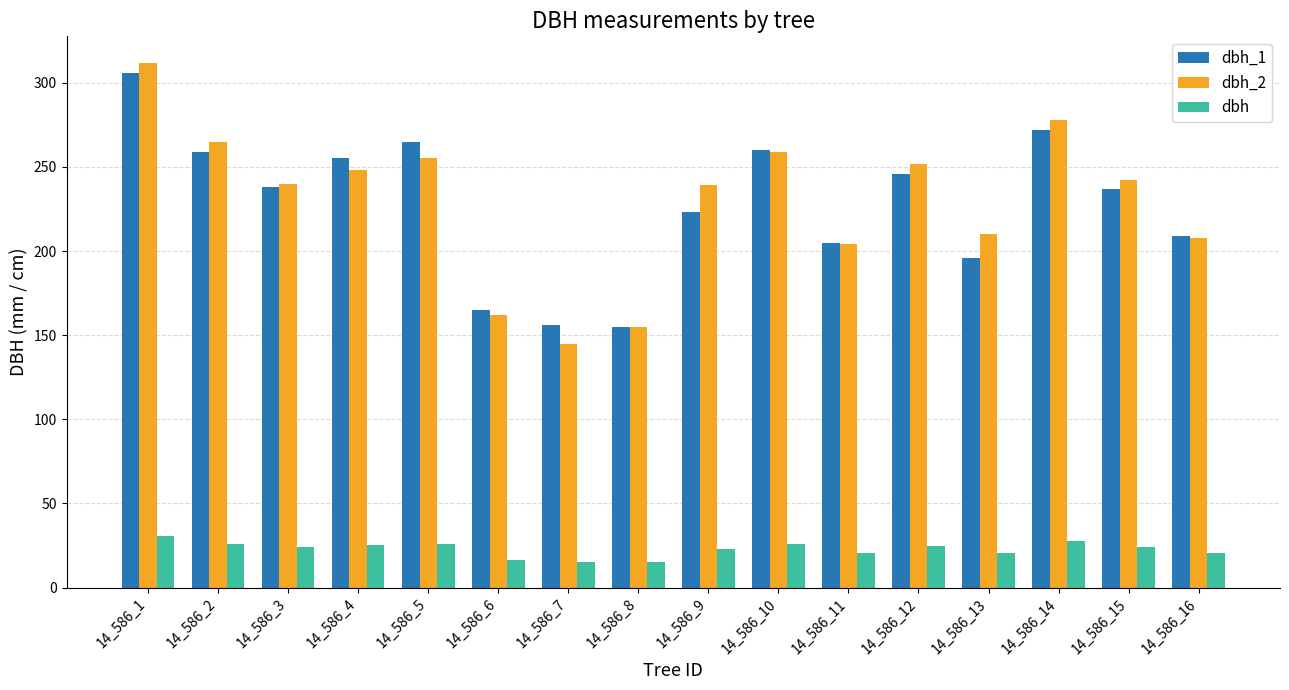

Is it true that dbh_1 equals 276.9 at 14_586_8?

False